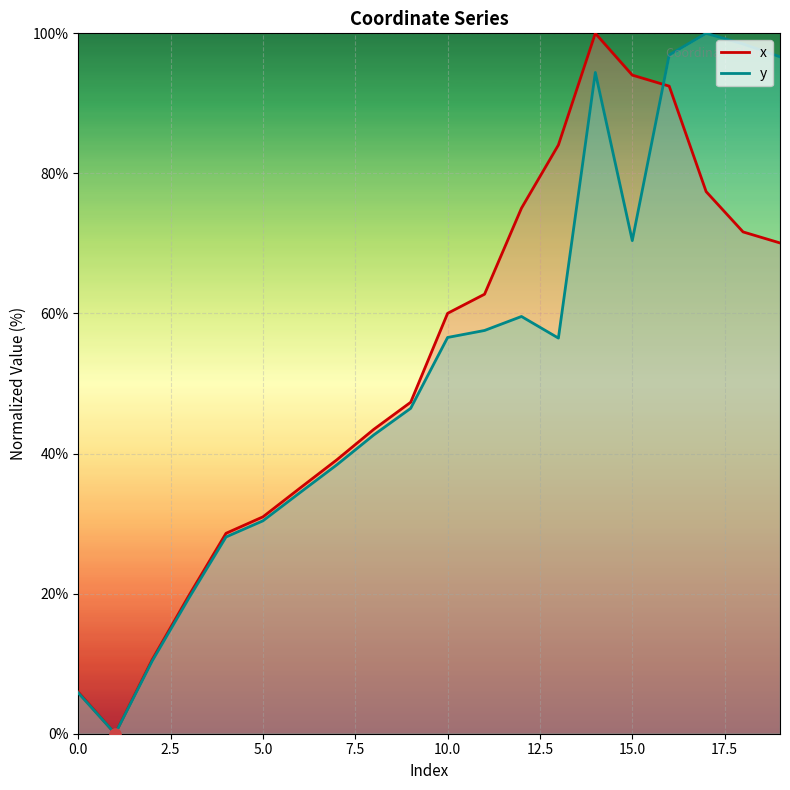

At which category is the sum across all series the highest?

14